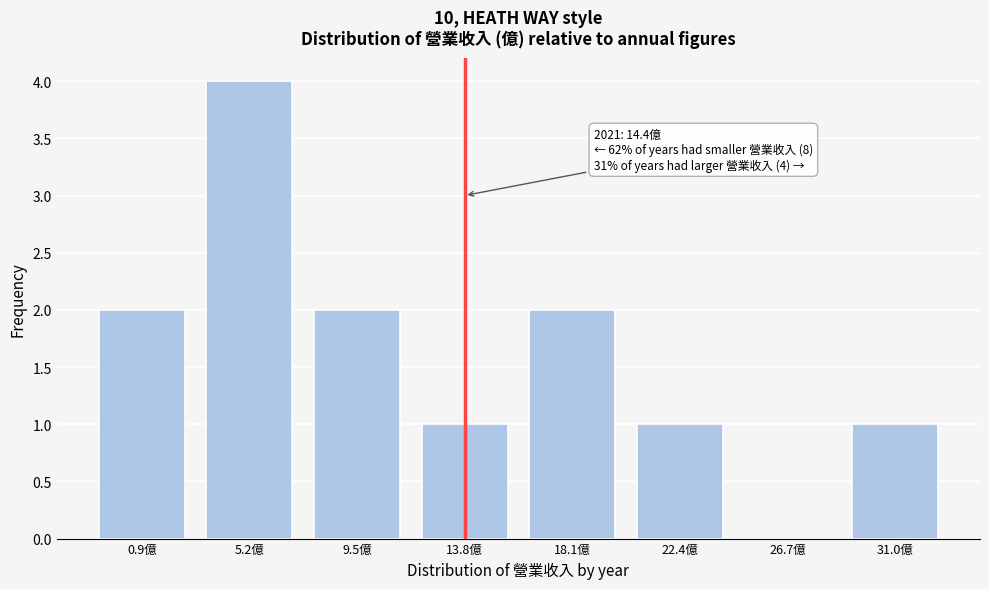

Reading left to right, what are all the values shown in this chart?

0.9億=2	5.2億=4	9.5億=2	13.8億=1	18.1億=2	22.4億=1	26.7億=0	31.0億=1